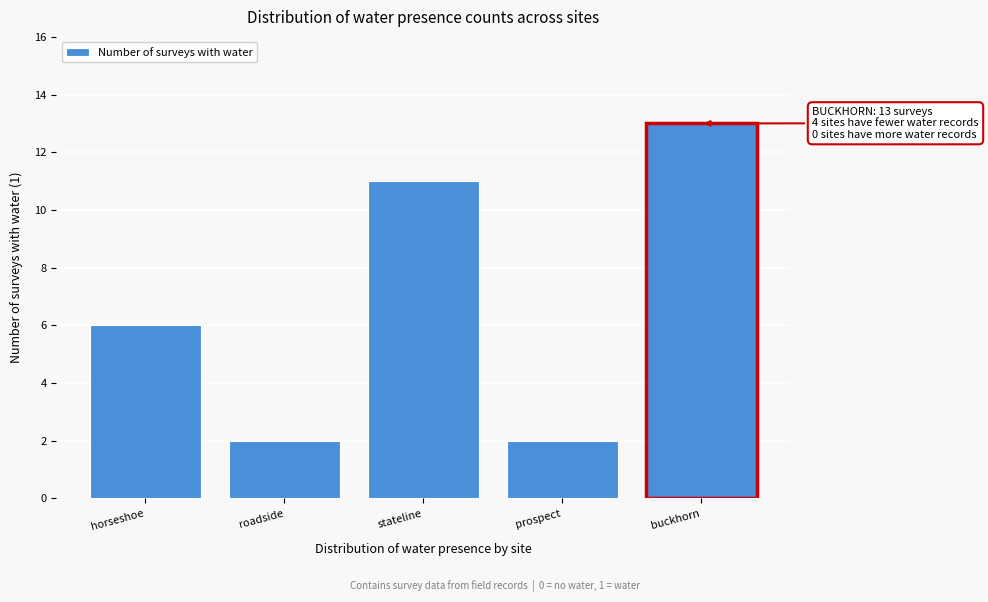

Reading left to right, list all the values displayed in this chart.

horseshoe=6	roadside=2	stateline=11	prospect=2	buckhorn=13